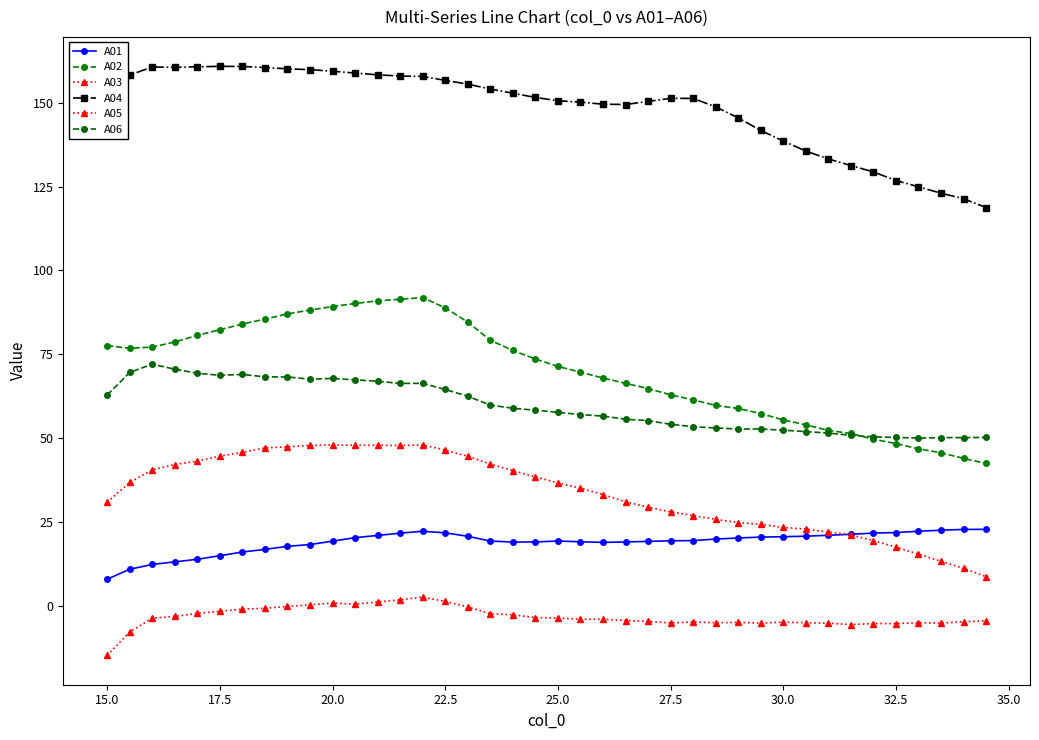

What is the difference between the maximum and minimum values in the A05 series?

17.3